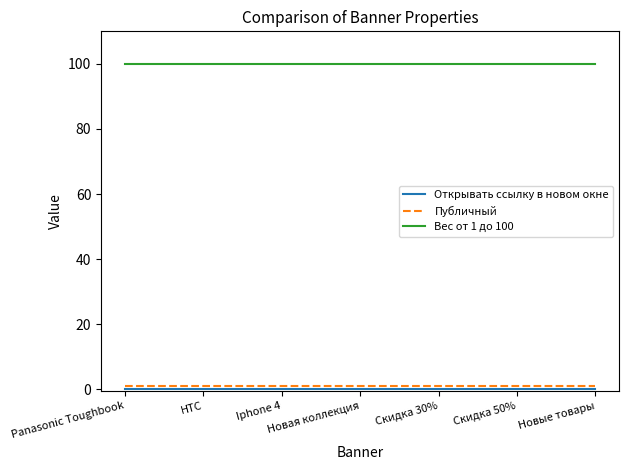

True or false: Вес от 1 до 100 and Публичный cross at least once.

False